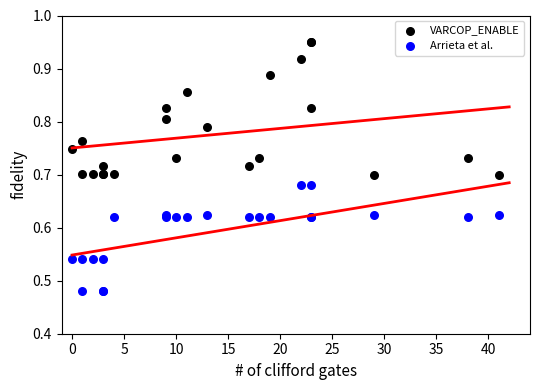

Which series reaches the maximum Y coordinate?

VARCOP_ENABLE